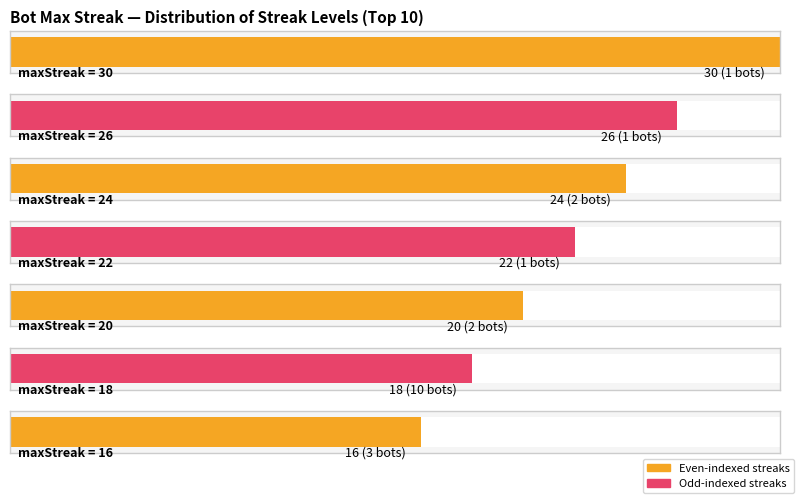

What is the average value of the maxStreak series?

20